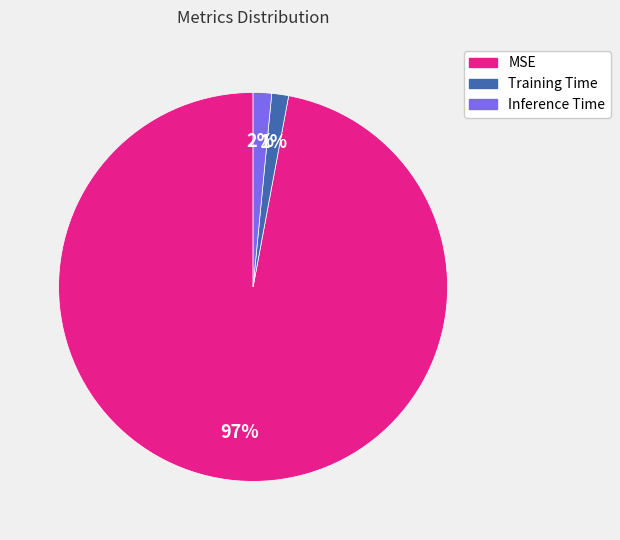

How many segments does this pie chart have?

3